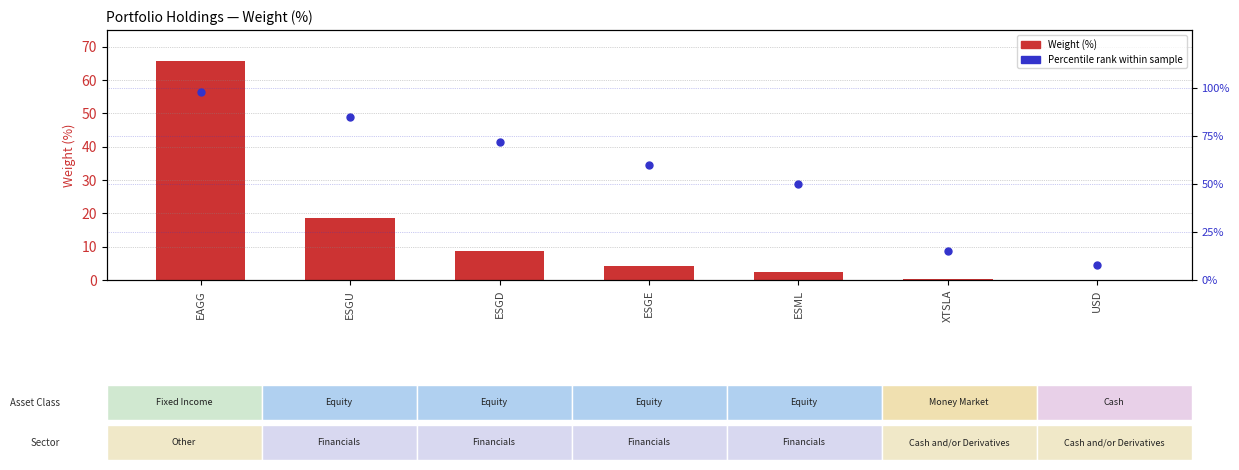

At which label does Weight (%) first exceed 4?

EAGG